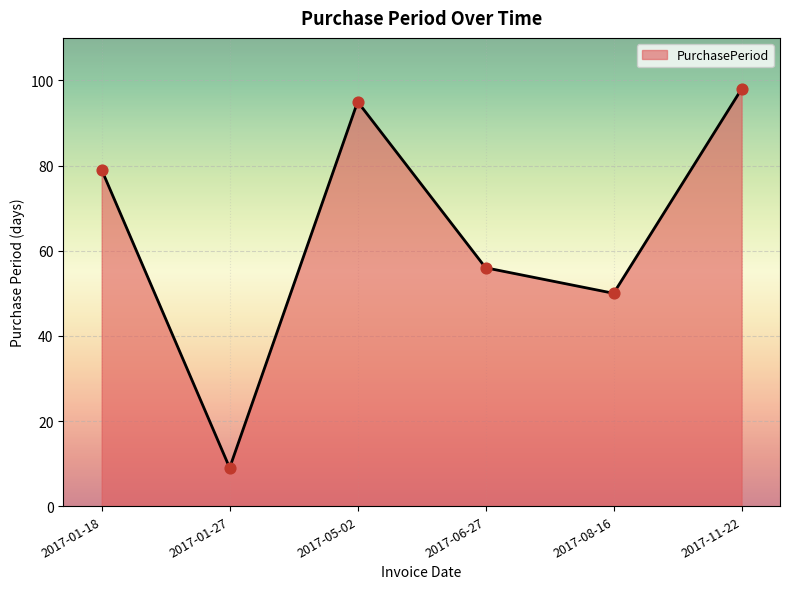

Between 2017-08-16 and 2017-01-18, which is larger?

2017-01-18